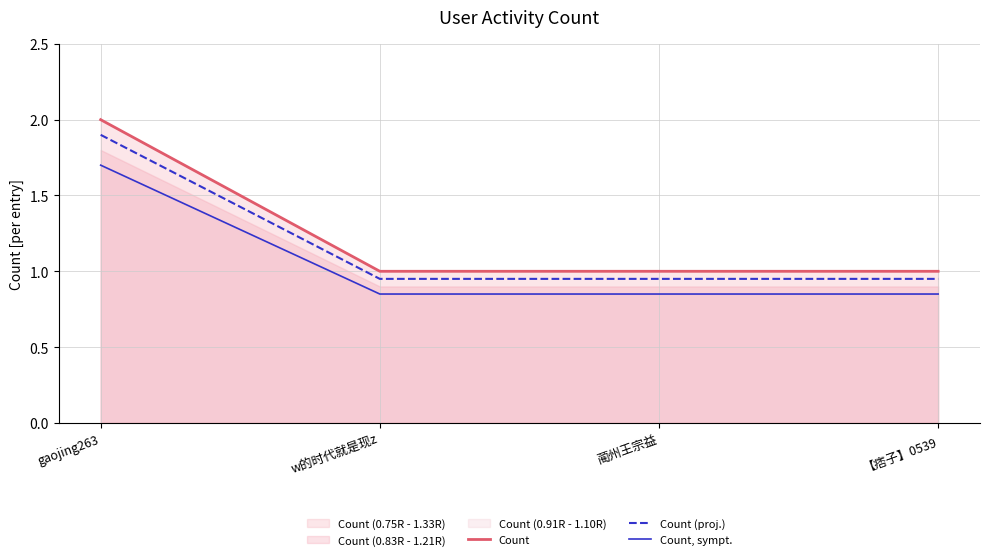

What is the average value of the Count, sympt. series?

1.1